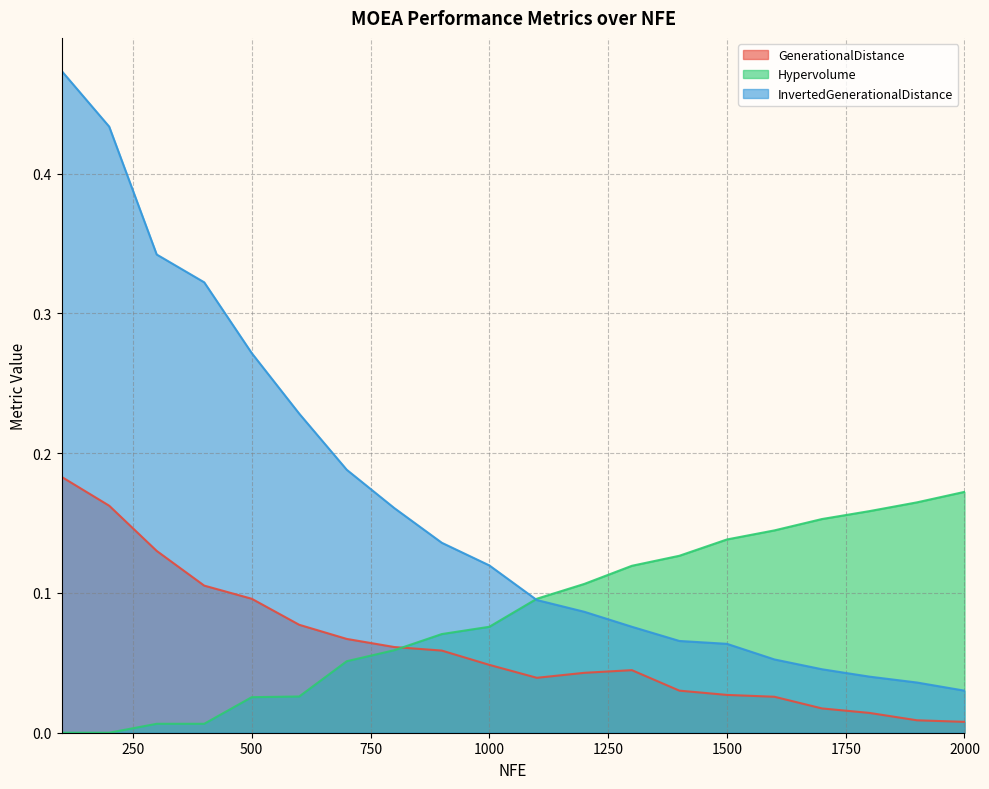

How many lines are shown in the chart?

3